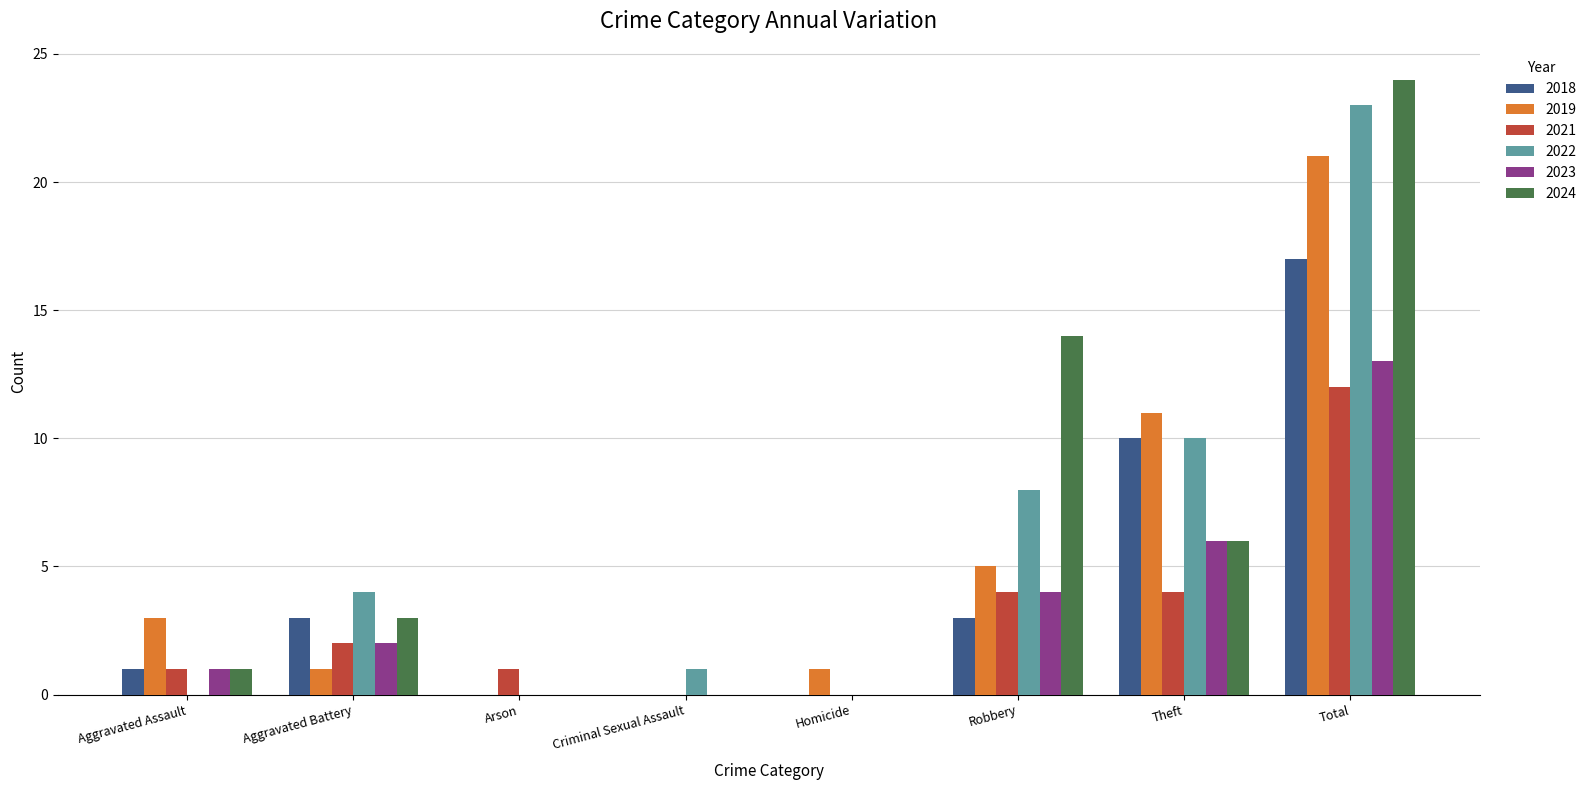

Which series has the largest total across all categories?

2024